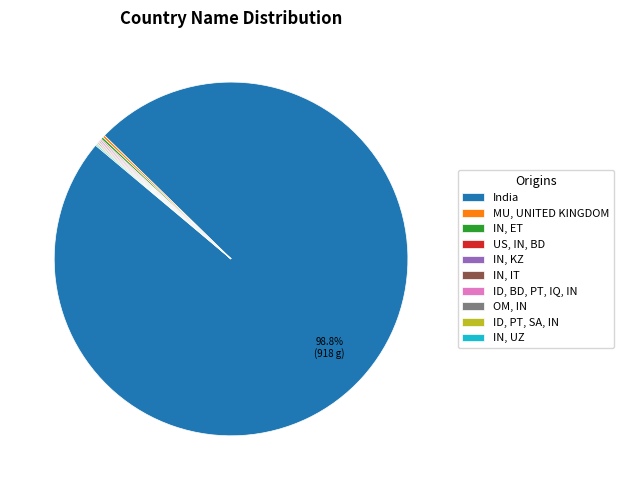

Which slice represents more than half of the pie?

India